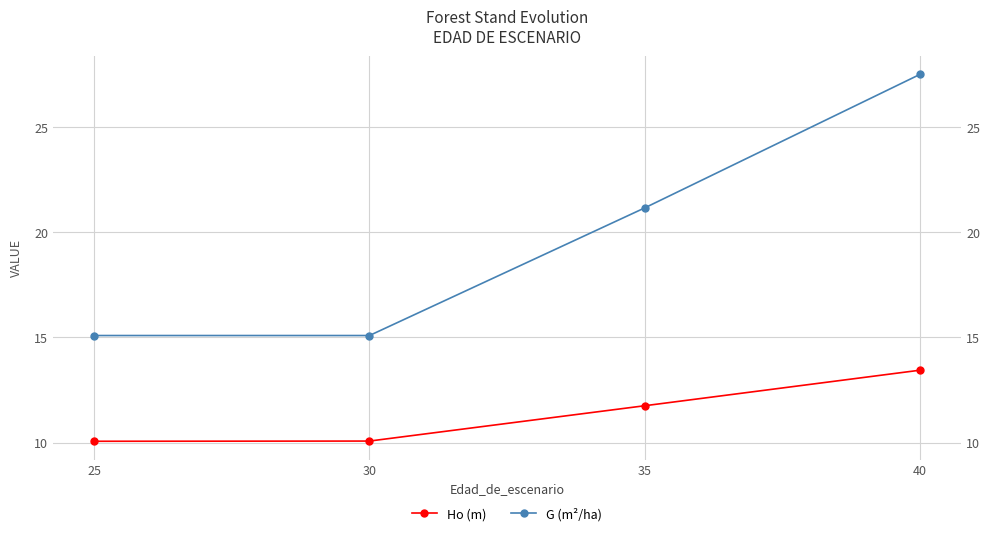

At 30, list the series in order from smallest to largest.

Ho (m), G (m²/ha)